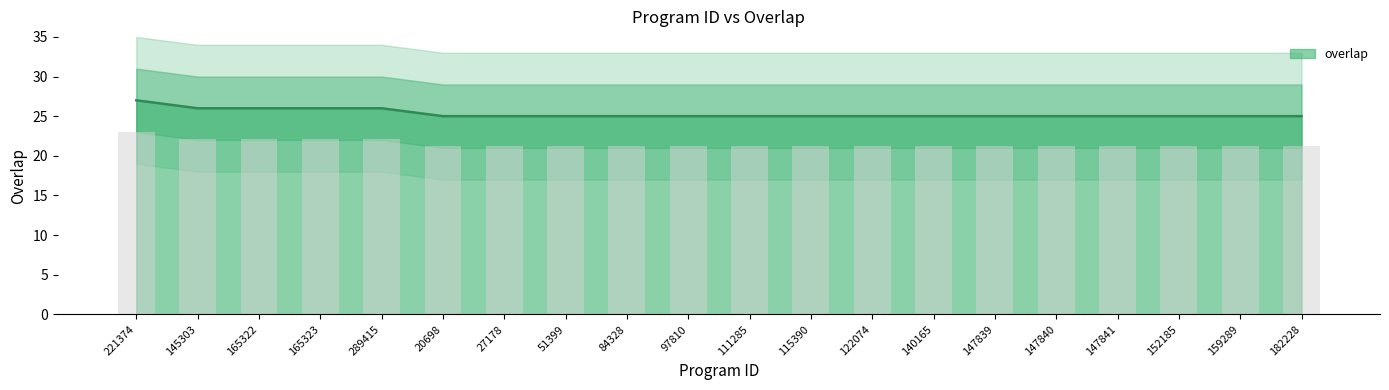

Where is the data nearest to the value 26?

145303